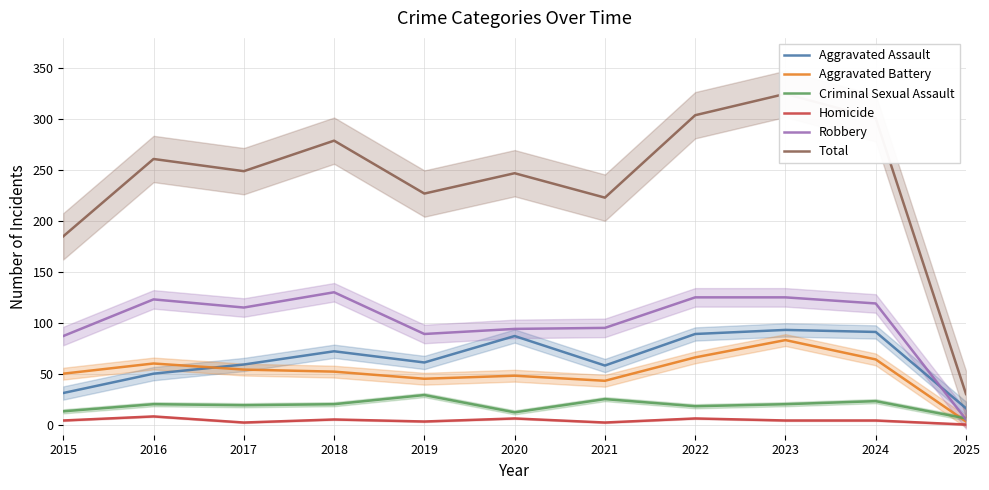

What are all the series names shown in the legend?

Aggravated Assault, Aggravated Battery, Criminal Sexual Assault, Homicide, Robbery, Total